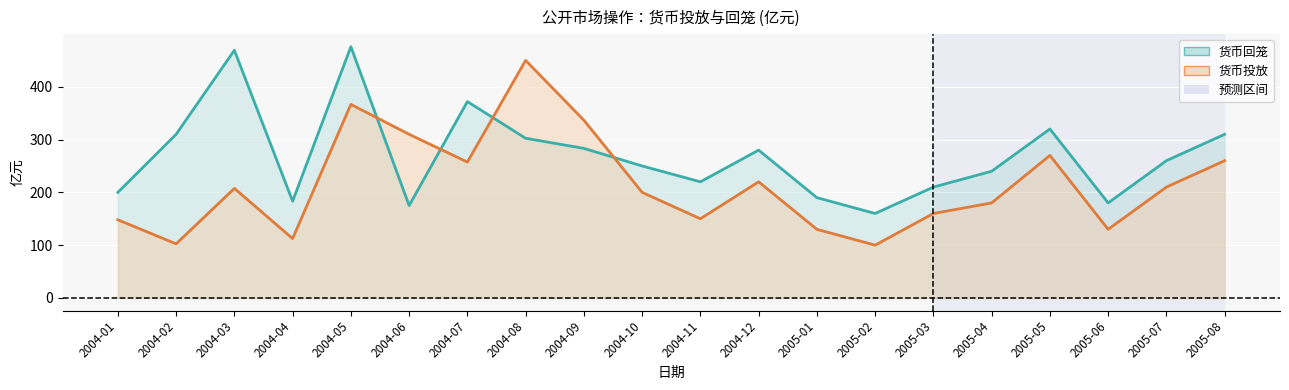

At which category does 货币投放 reach its first local valley?

2004-02